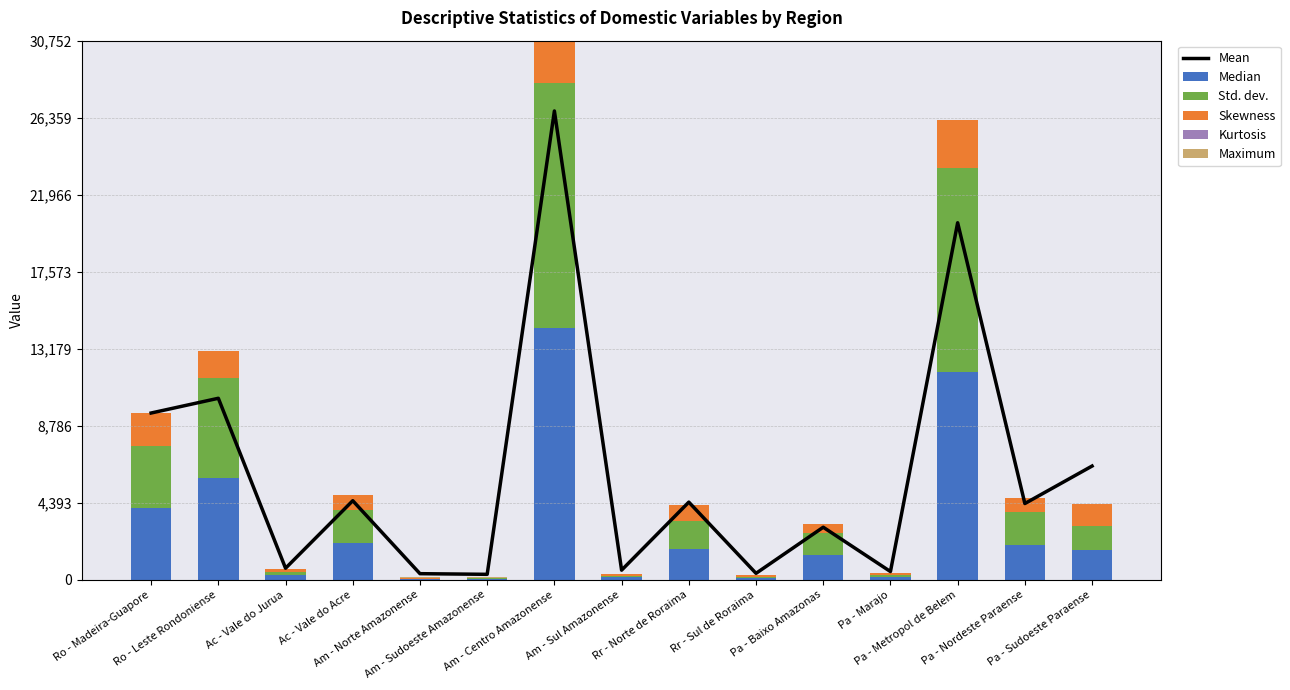

Between Am - Norte Amazonense and Pa - Marajo, which series saw the biggest shift?

Mean